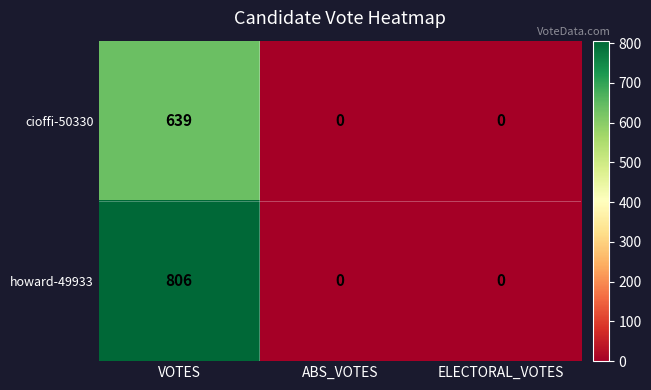

Reading left to right, list all the values displayed in this chart.

cioffi-50330: 639	0	0
howard-49933: 806	0	0